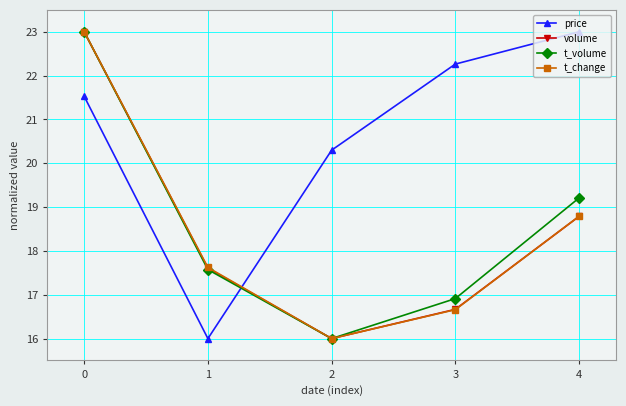

What is the difference between the t_change values at 4 and 2?

2.8